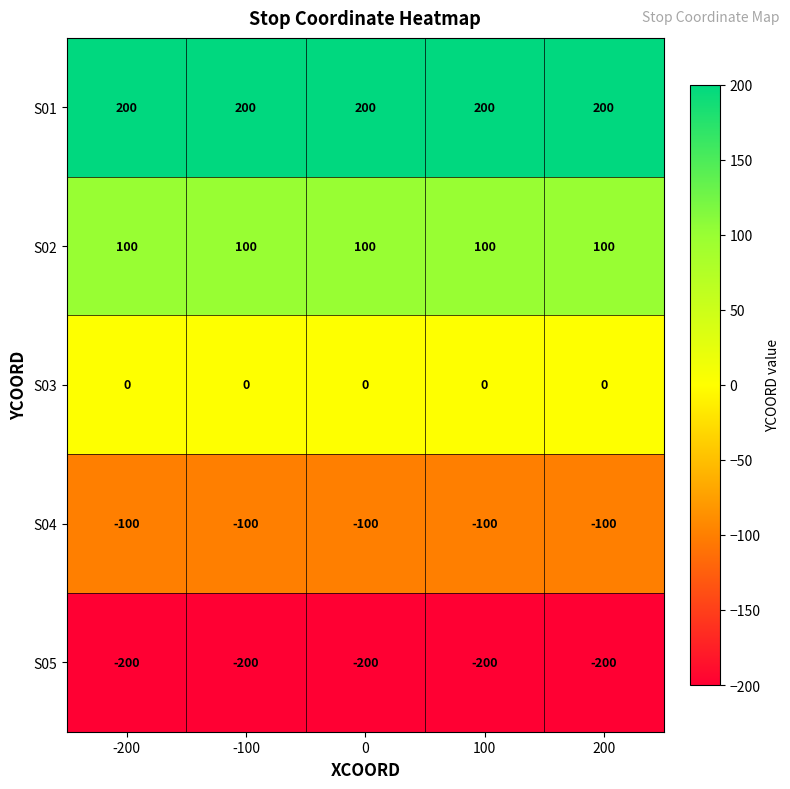

How many distinct data groups are displayed?

5